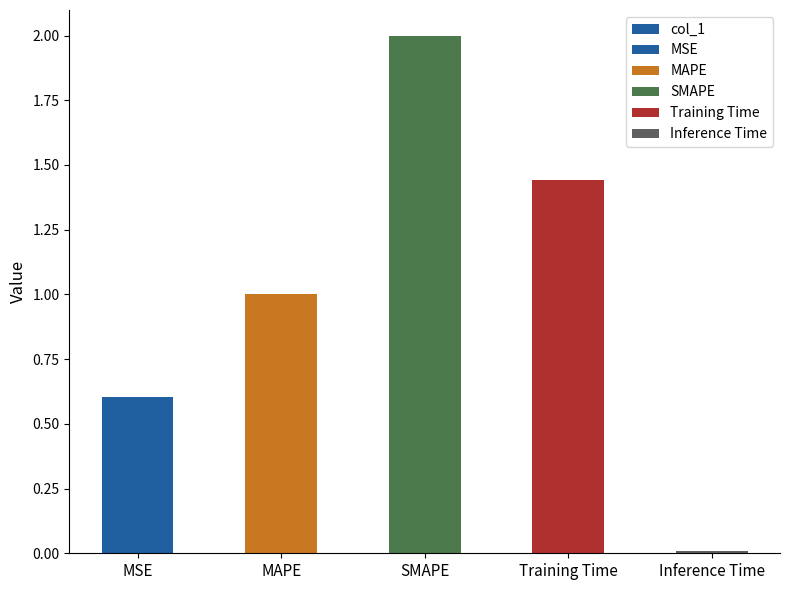

How many categories are shown in the chart?

5